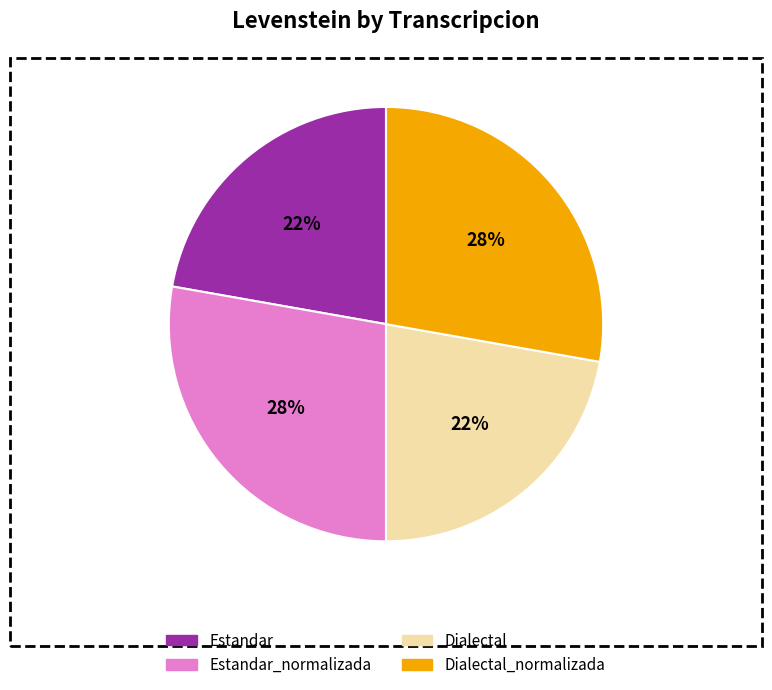

What is the ratio of the value at Dialectal to the value at Estandar_normalizada?

0.8